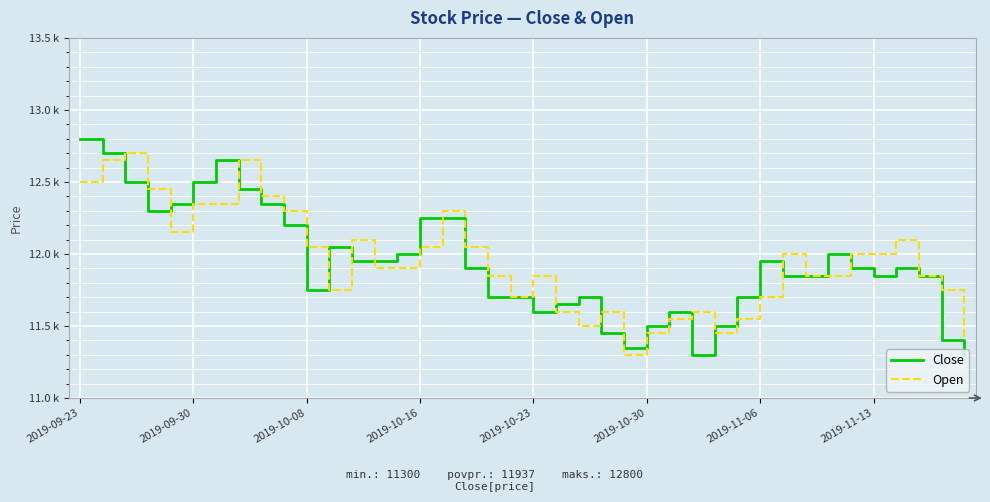

What are all the series names shown in the legend?

Close, Open